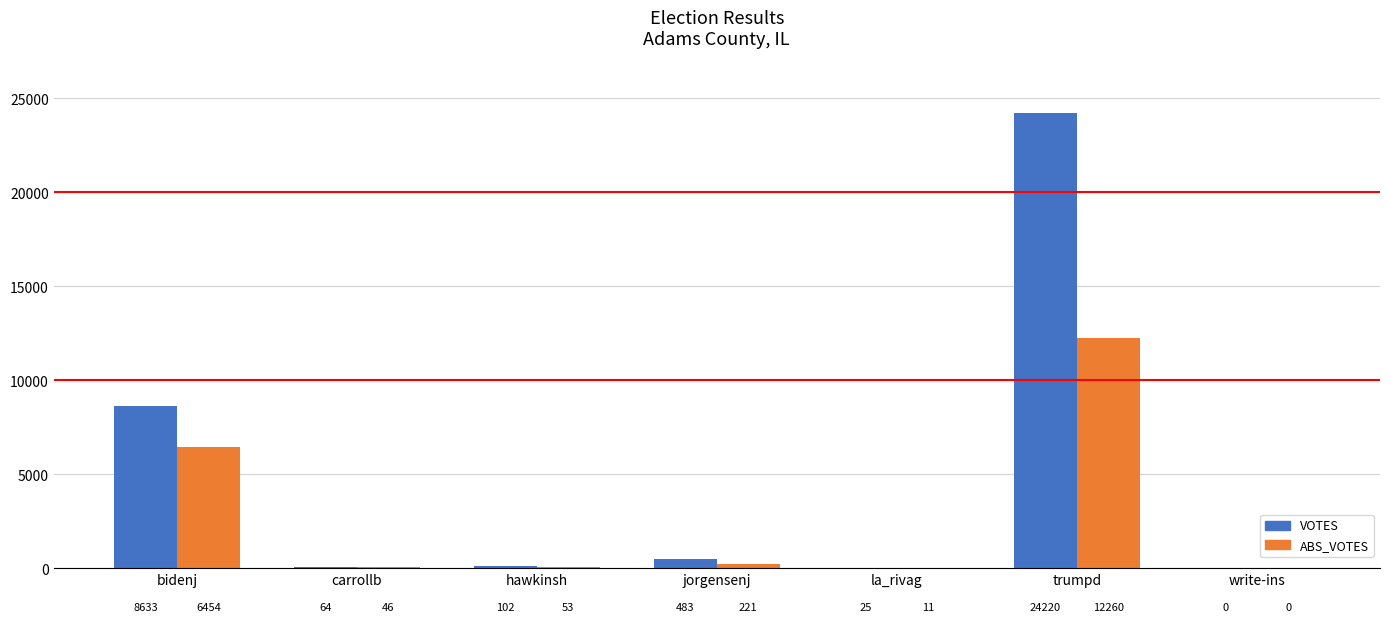

Reading right to left, list all the values displayed in this chart.

VOTES: 0	24220	25	483	102	64	8633
ABS_VOTES: 0	12260	11	221	53	46	6454